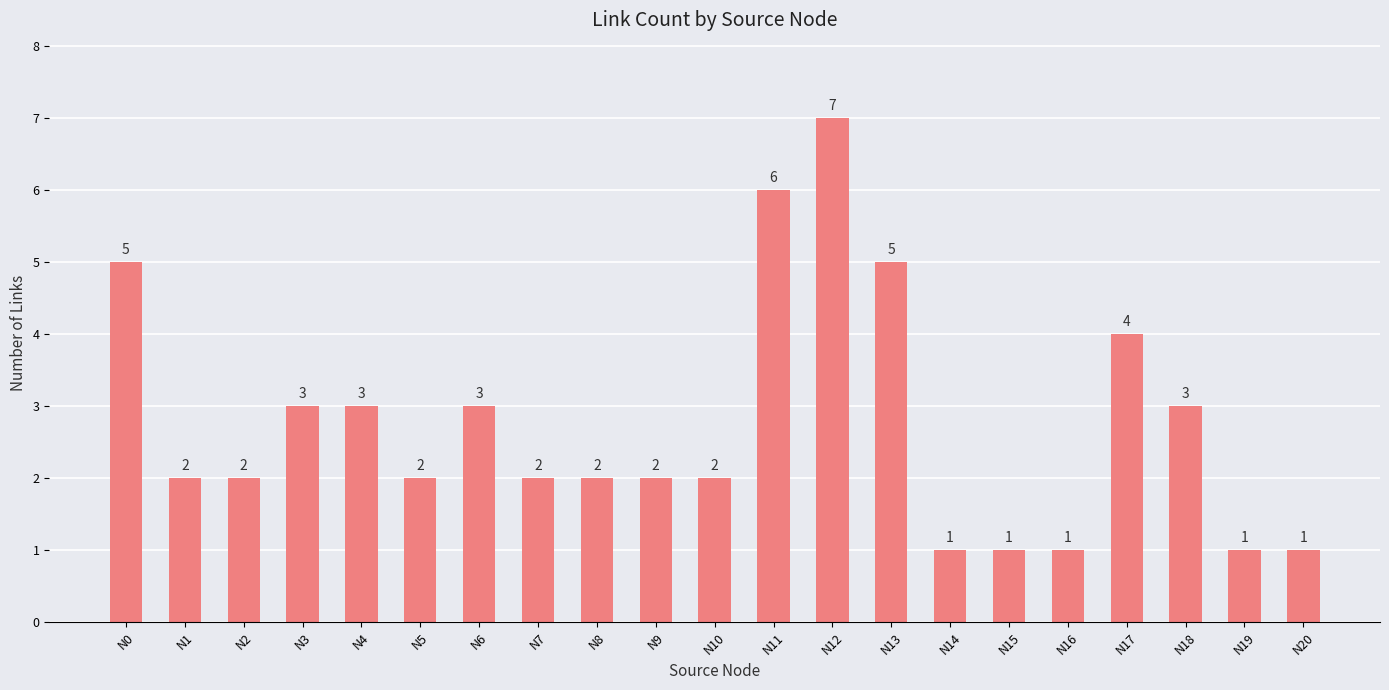

What is the maximum value shown in the chart?

7